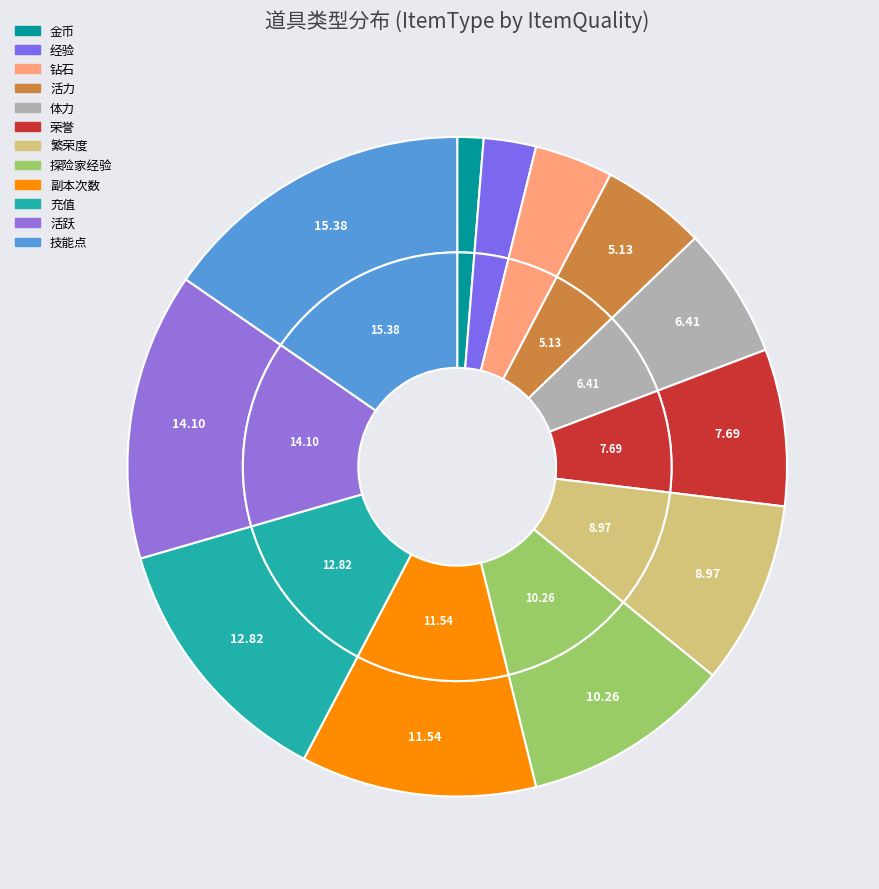

Is it true that 体力 is 6% of the pie?

True